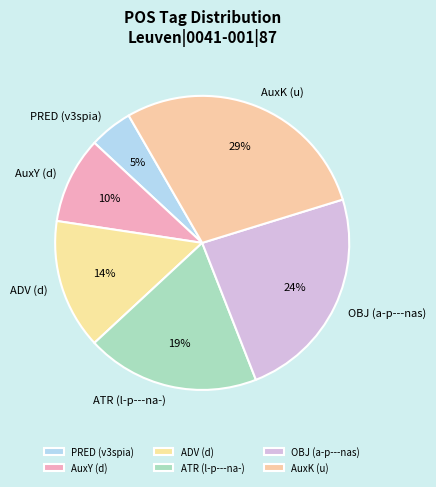

To the nearest percent, what is the difference between the largest and smallest slice percentages?

24%